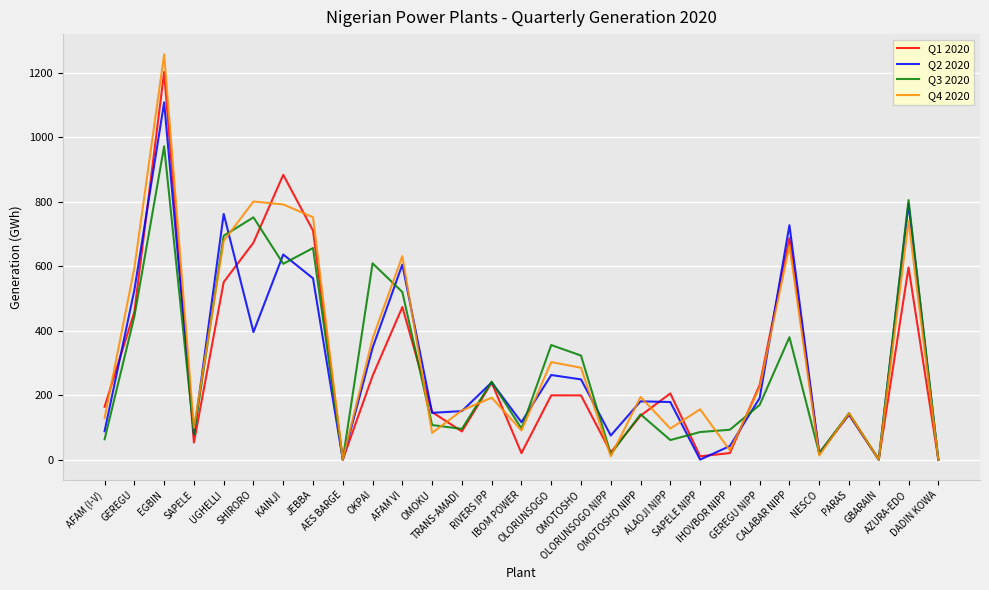

What is the highest value of the Q4 2020 series?

1257.5